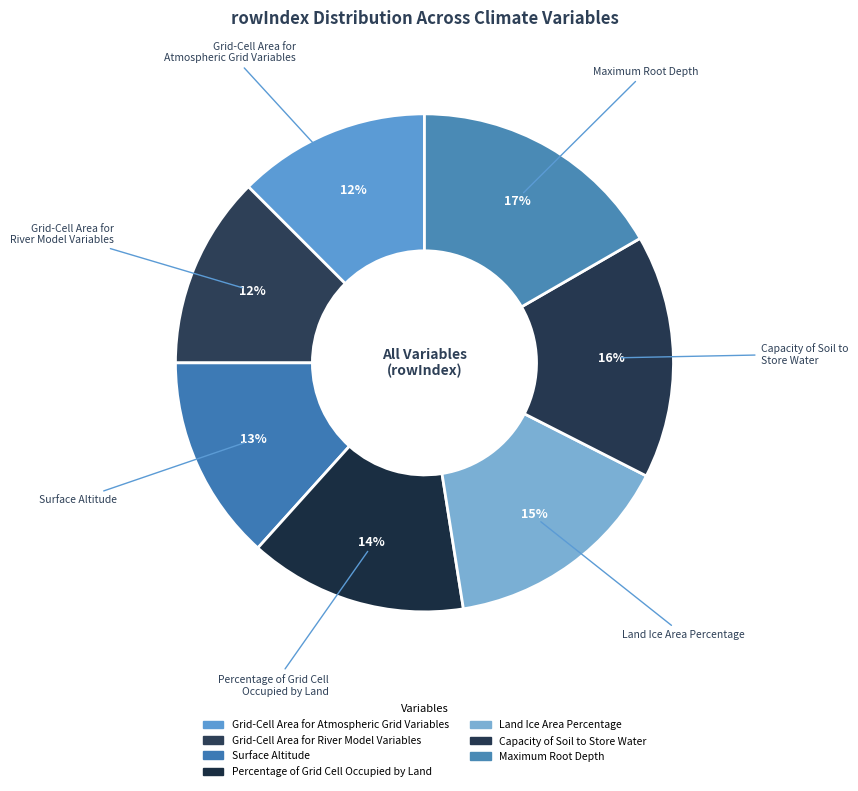

Is it true that Land Ice Area Percentage is 15% of the pie?

True